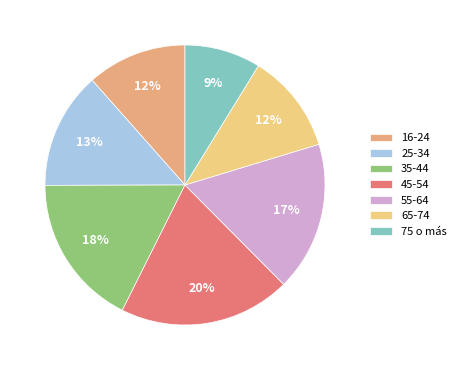

How much of the chart is everything except 25-34?

86.5%